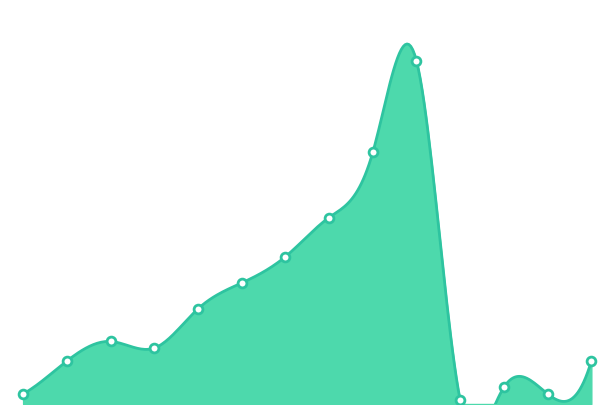

What is the change in value from 0 to 4?

+295